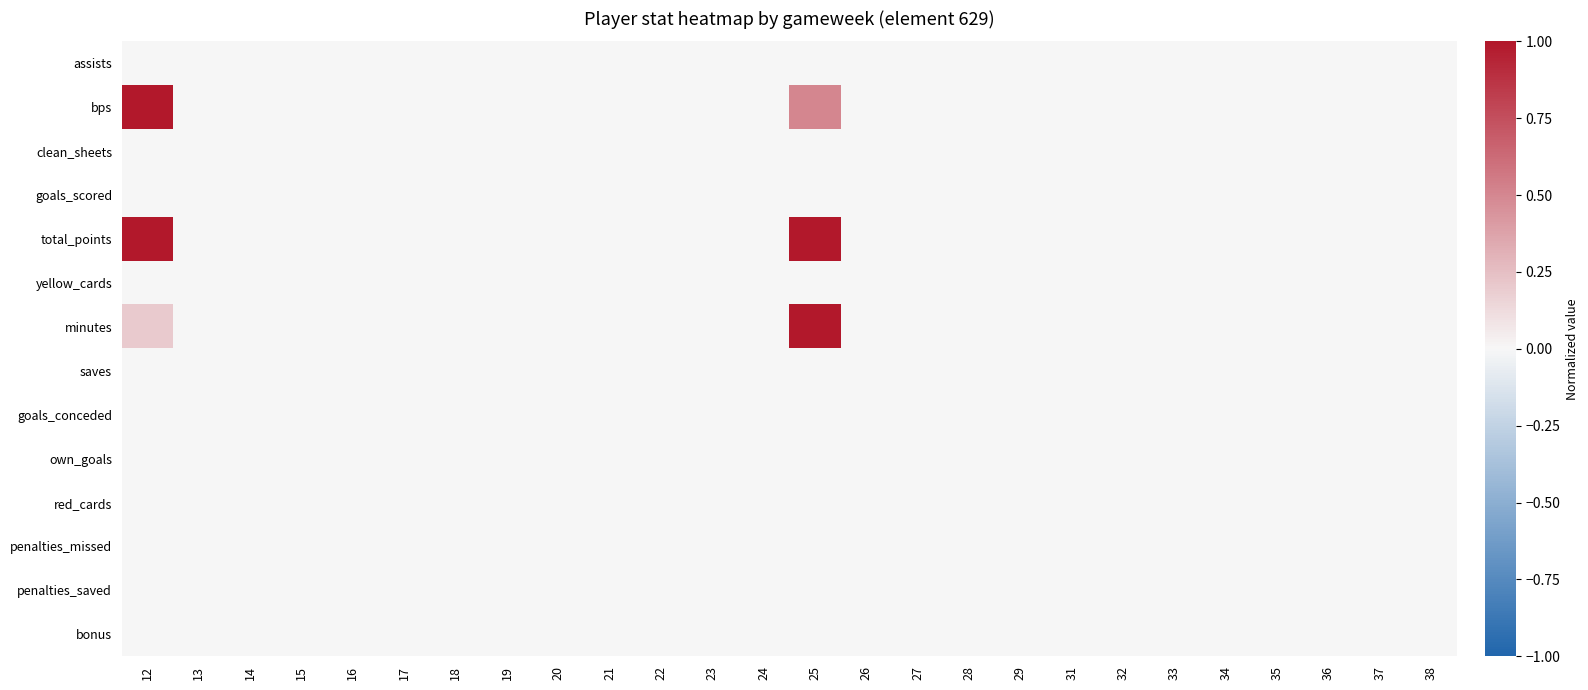

How many data points does each series have?

26